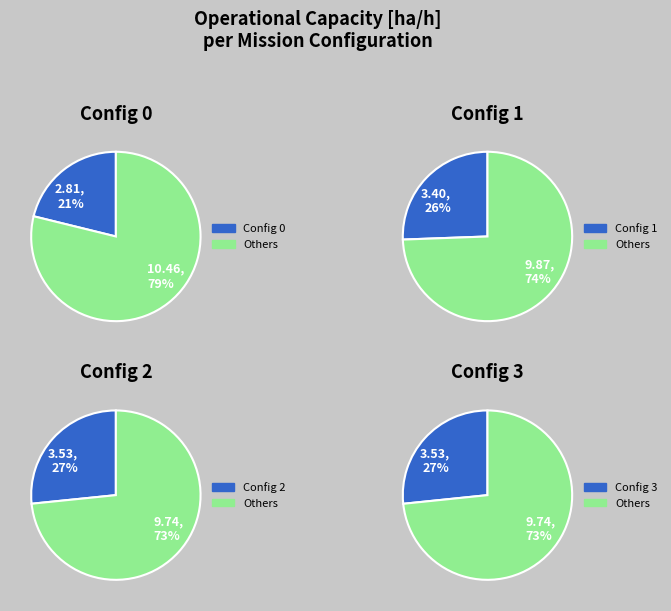

What percentage is the 2 slice, to the nearest percent?

27%